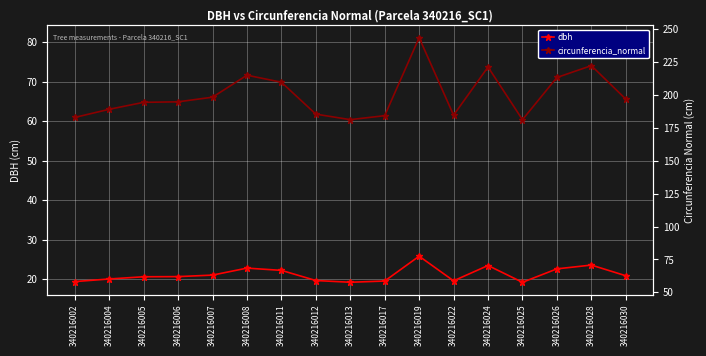

Is the value of dbh at 340216002 greater than the value of circunferencia_normal at 340216012?

No